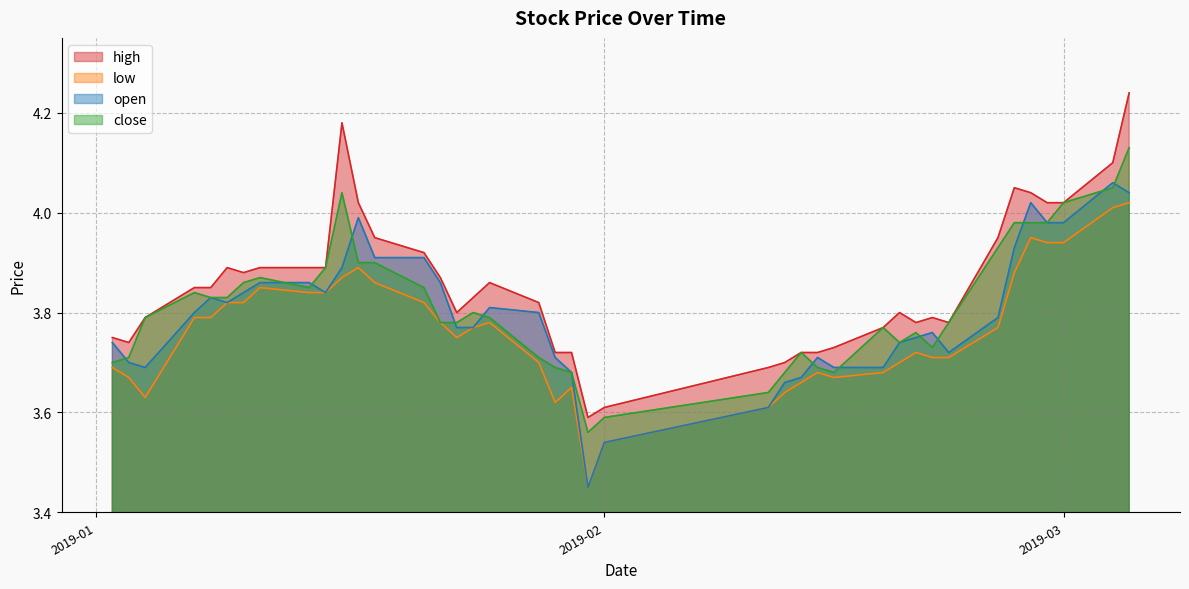

True or false: close and high intersect in this chart.

False